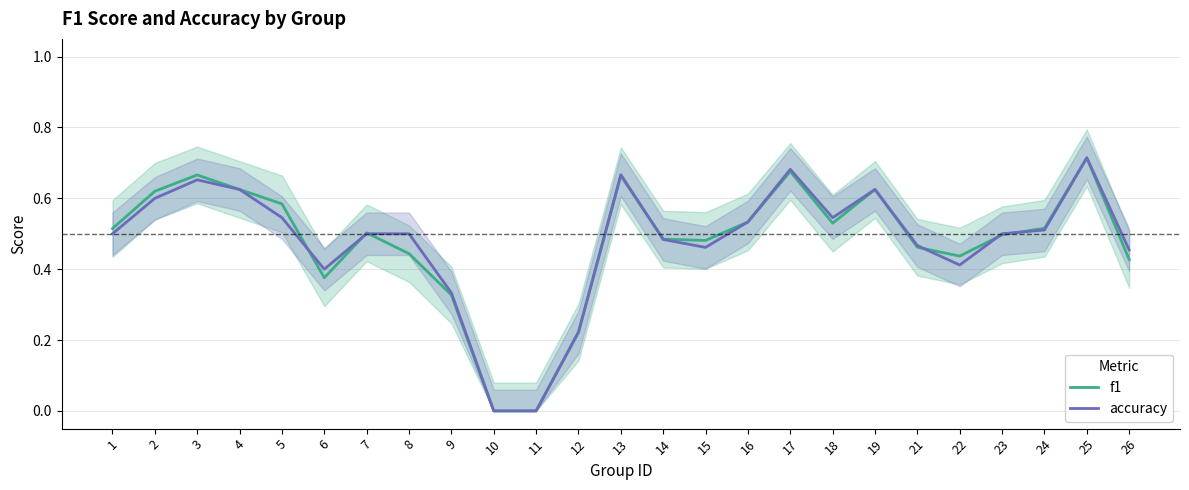

How many lines are shown in the chart?

2